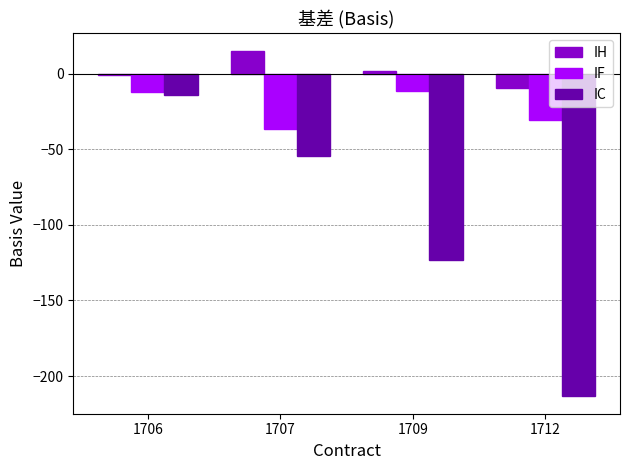

Which series has the widest spread of values?

IC